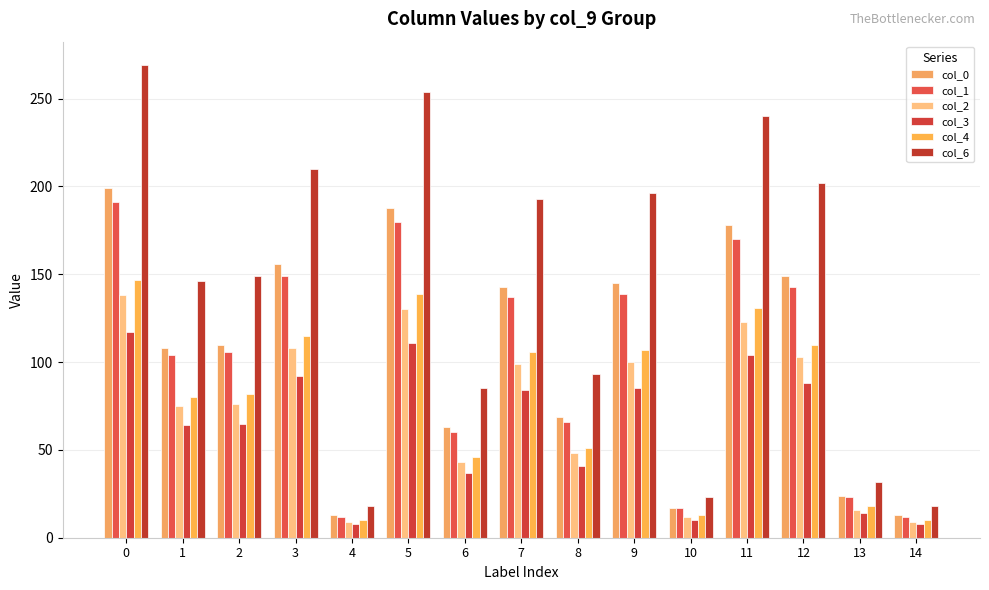

Is it true that col_1 equals 12 at 4?

True